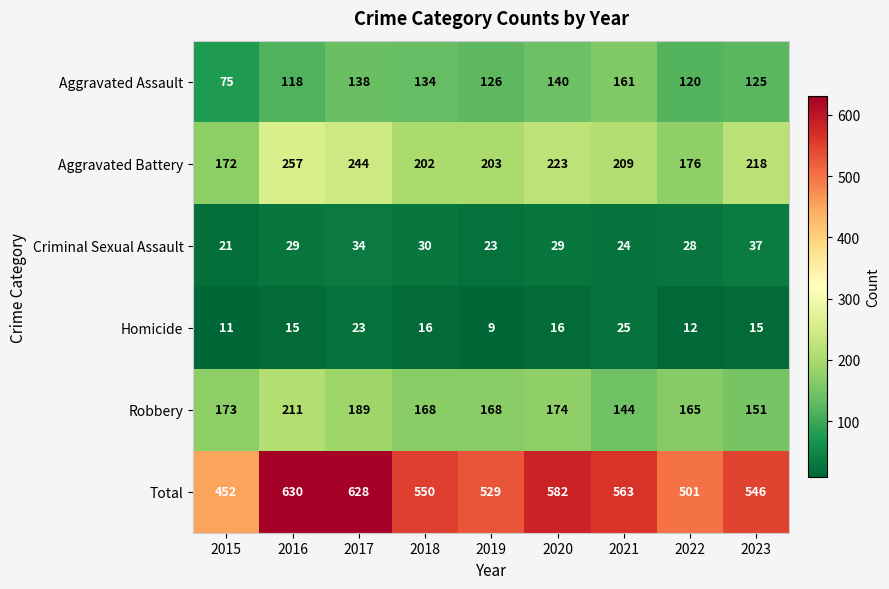

What is the greatest value displayed?

630